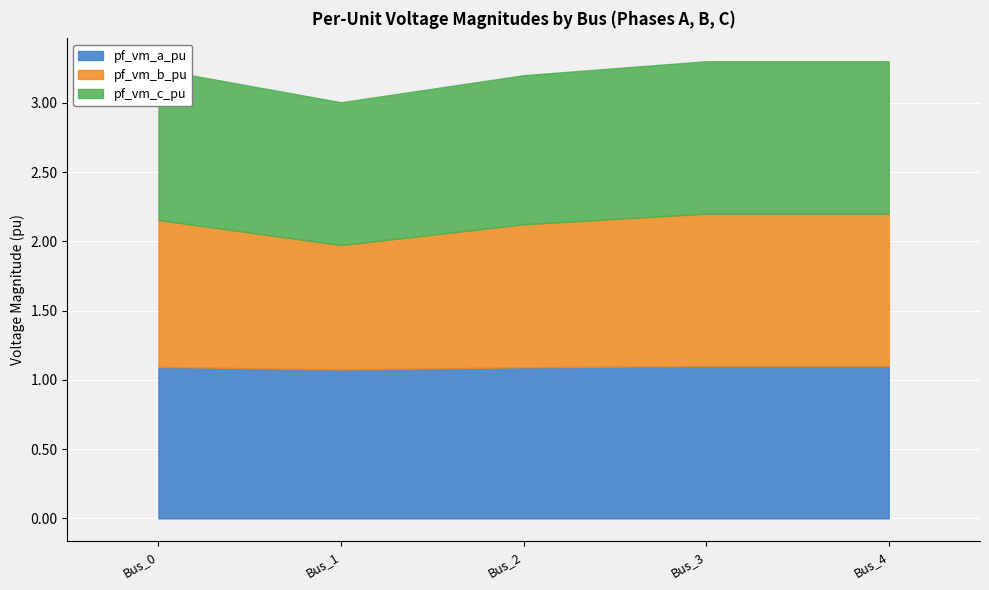

What is the sum of the pf_vm_c_pu values at Bus_2 and Bus_0?

2.2